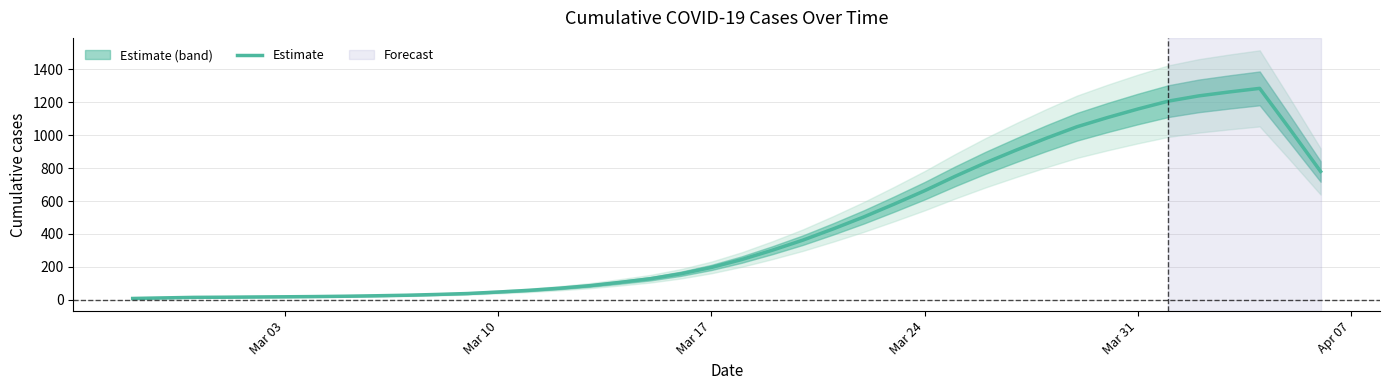

What is the maximum value shown in the chart?

1284.4